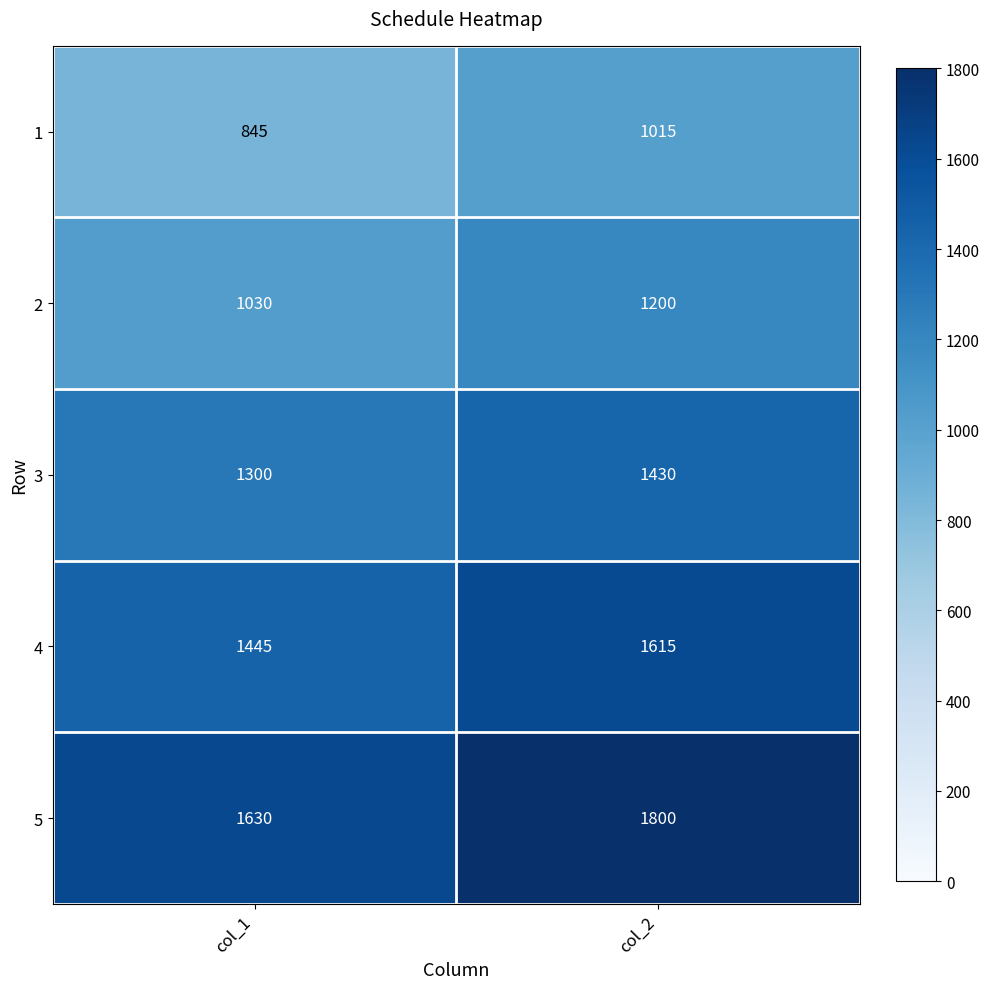

What is the difference between the highest and lowest values at col_1?

785